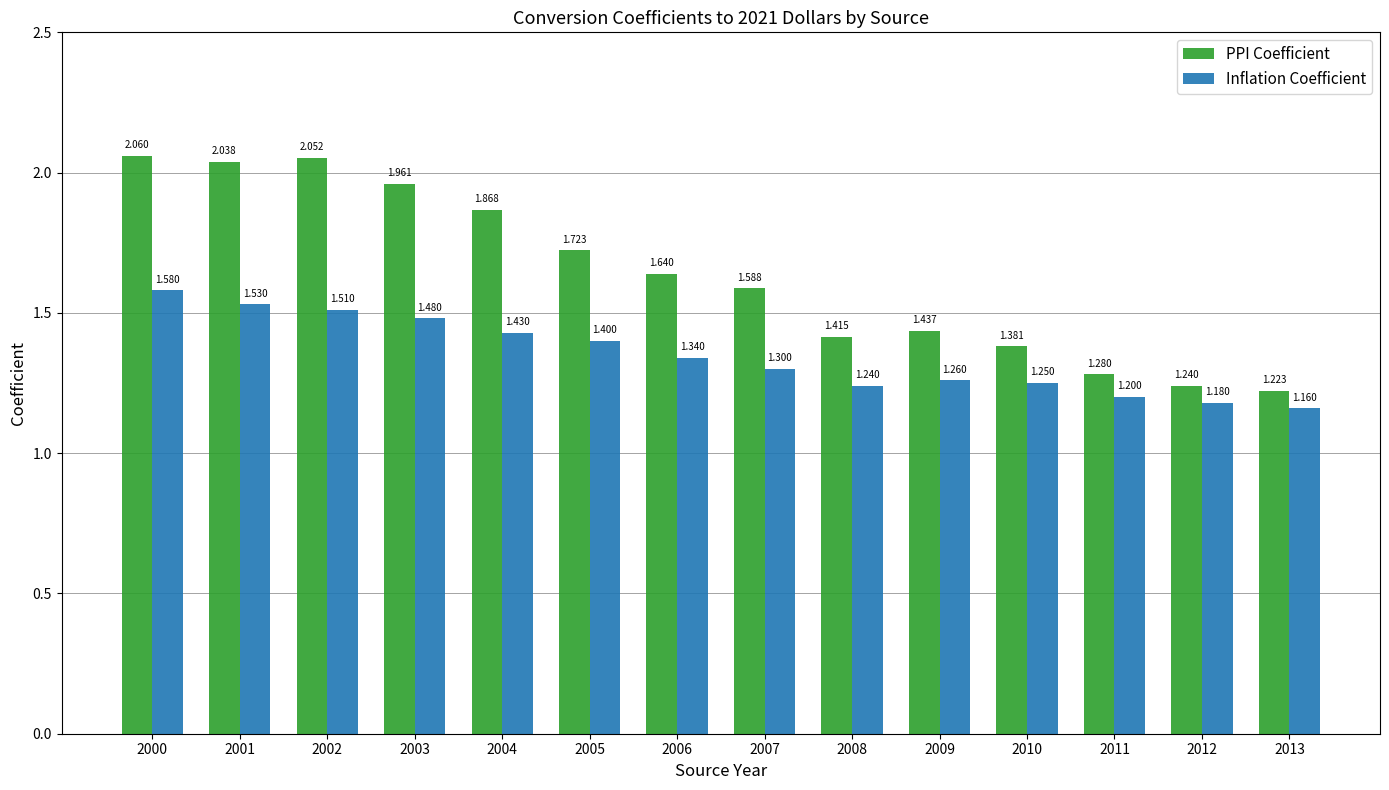

Which series has the largest total across all categories?

PPI Coefficient